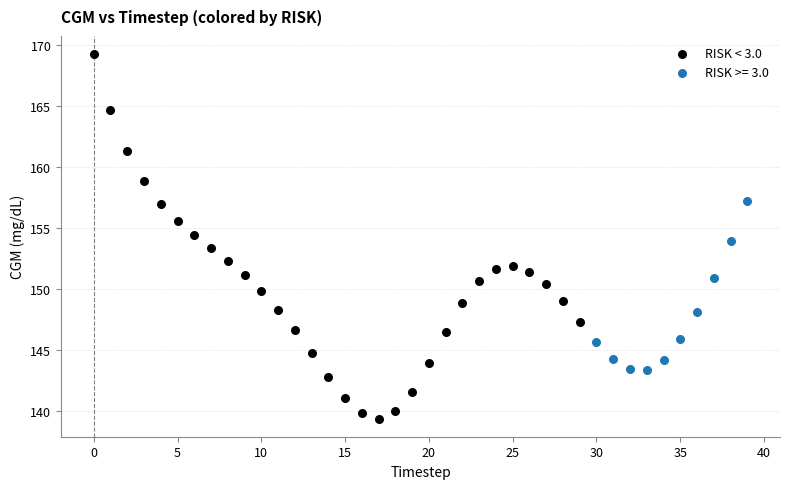

Which series has the largest Y range (max minus min)?

RISK < 3.0